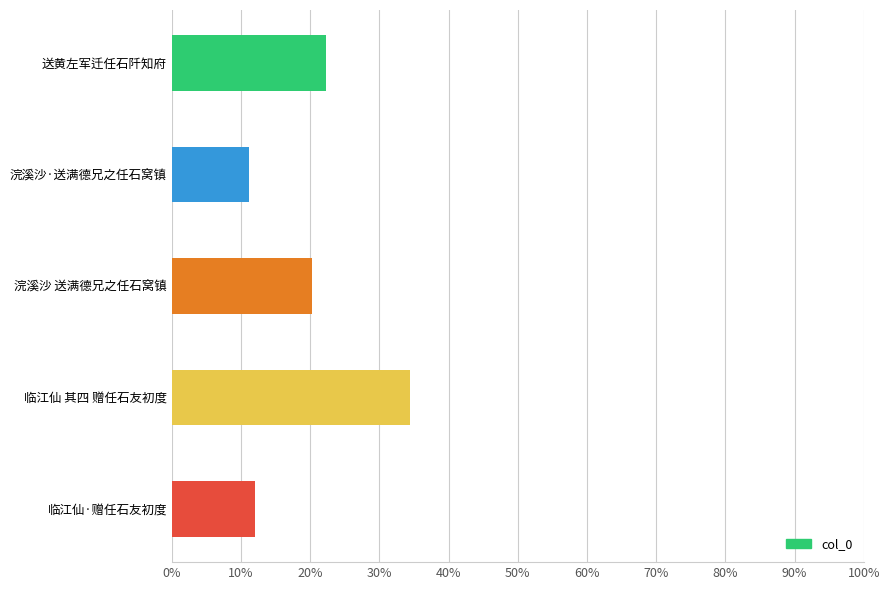

Count the number of data series in this chart.

1